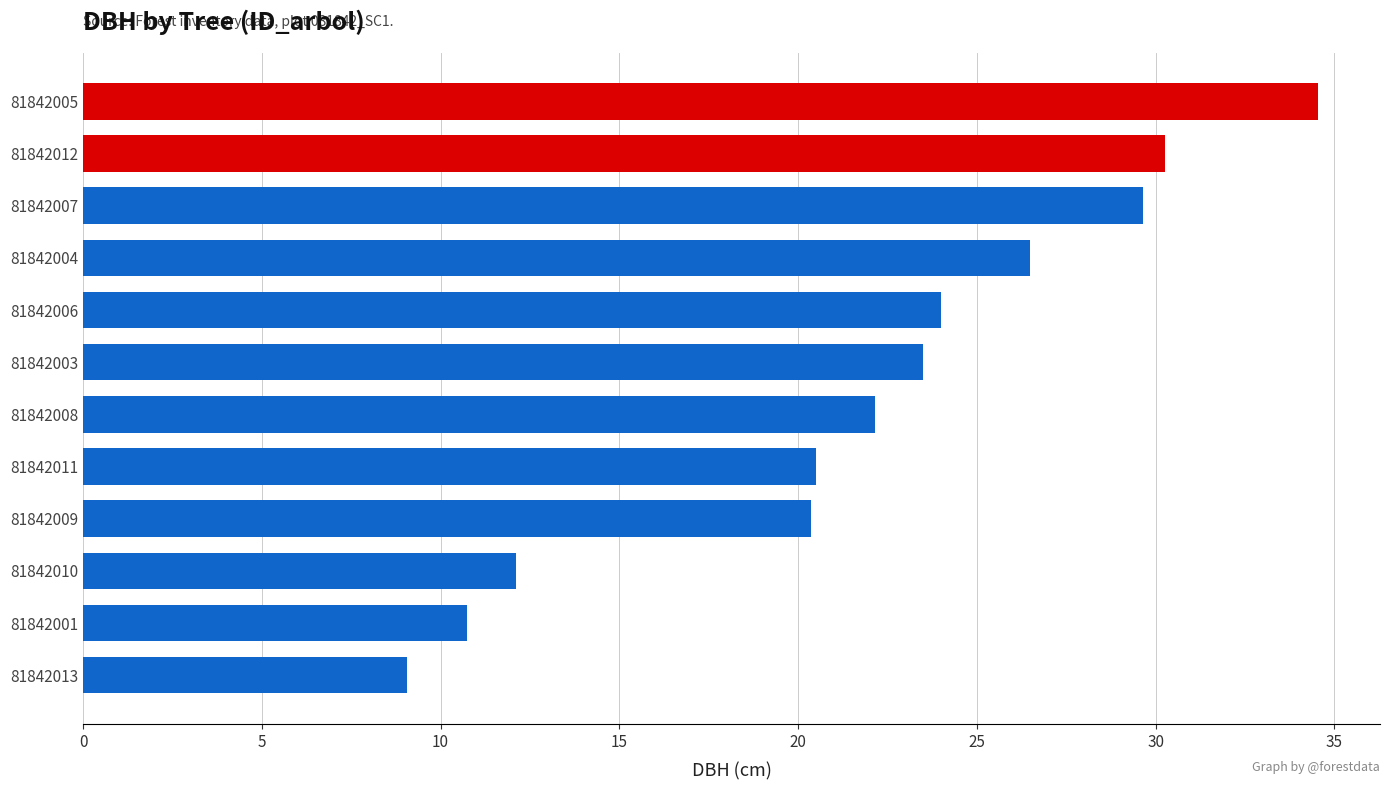

What is the difference between the maximum and second lowest values?

23.8